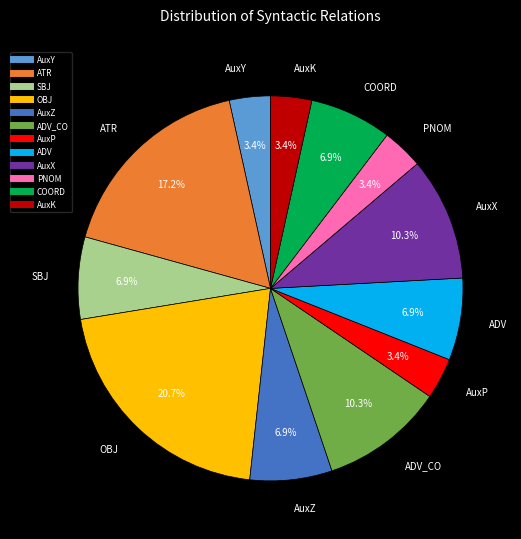

Is there a majority slice in this chart?

No